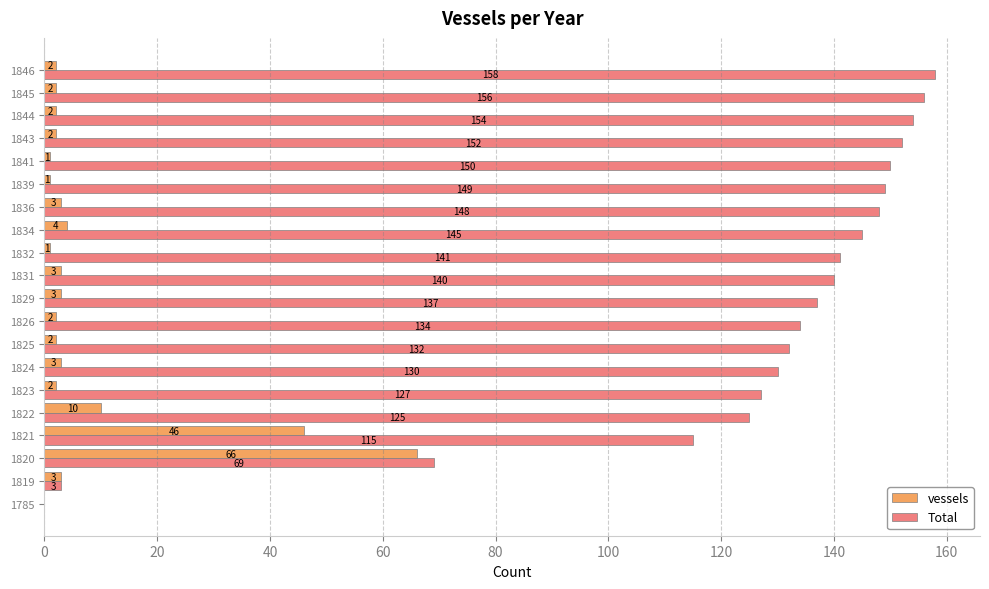

Is the value of vessels at 1834 greater than the value of Total at 1841?

No